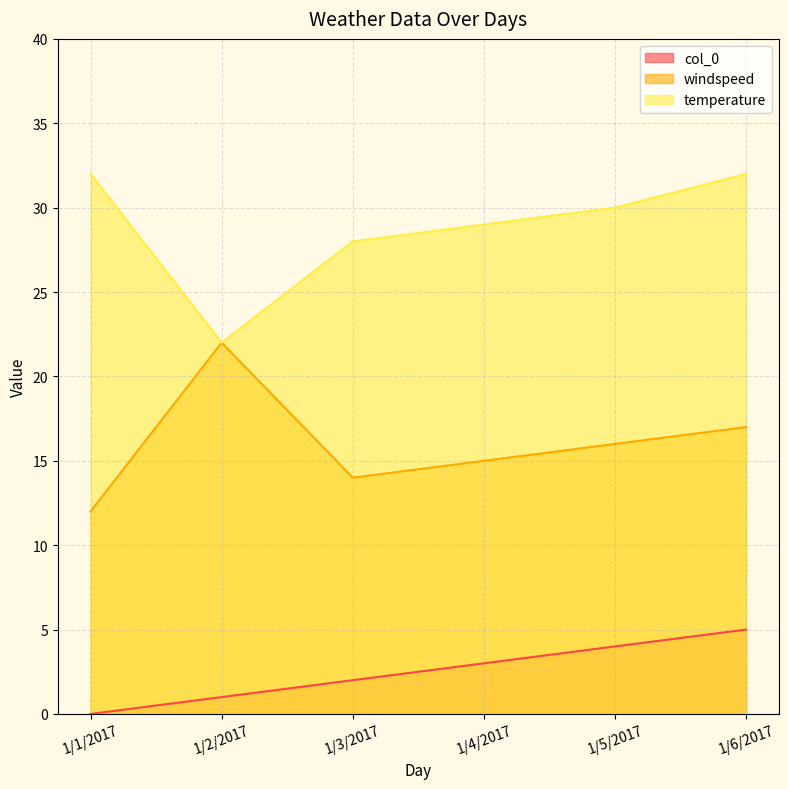

Where does the temperature series first go above 30?

1/1/2017